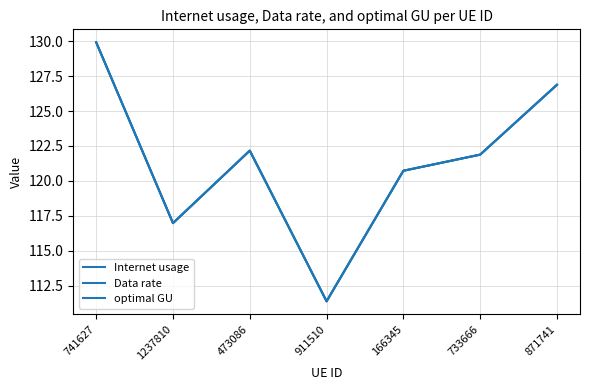

At 741627, list the series in order from largest to smallest.

Internet usage, Data rate, optimal GU